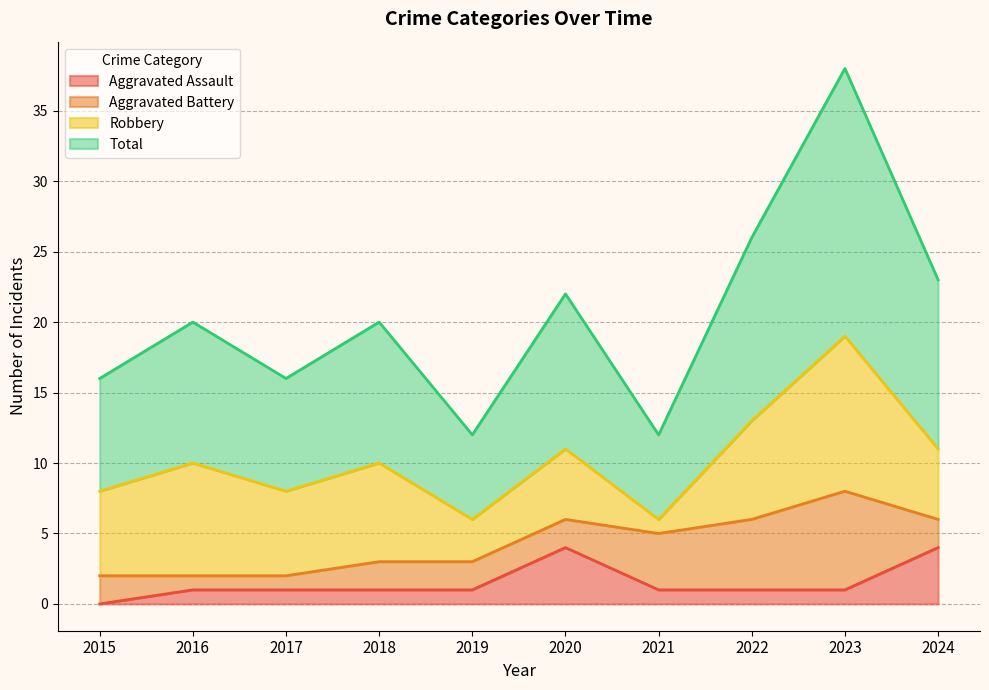

What are all the series names shown in the legend?

Aggravated Assault, Aggravated Battery, Robbery, Total